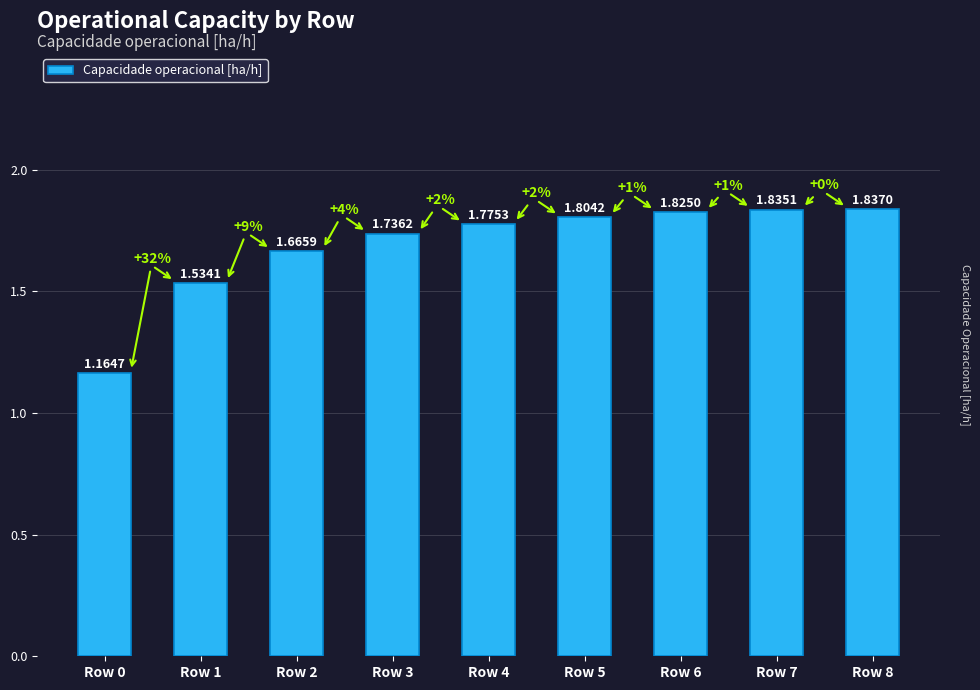

What is the ratio of the value at Row 4 to the value at Row 5?

1.0